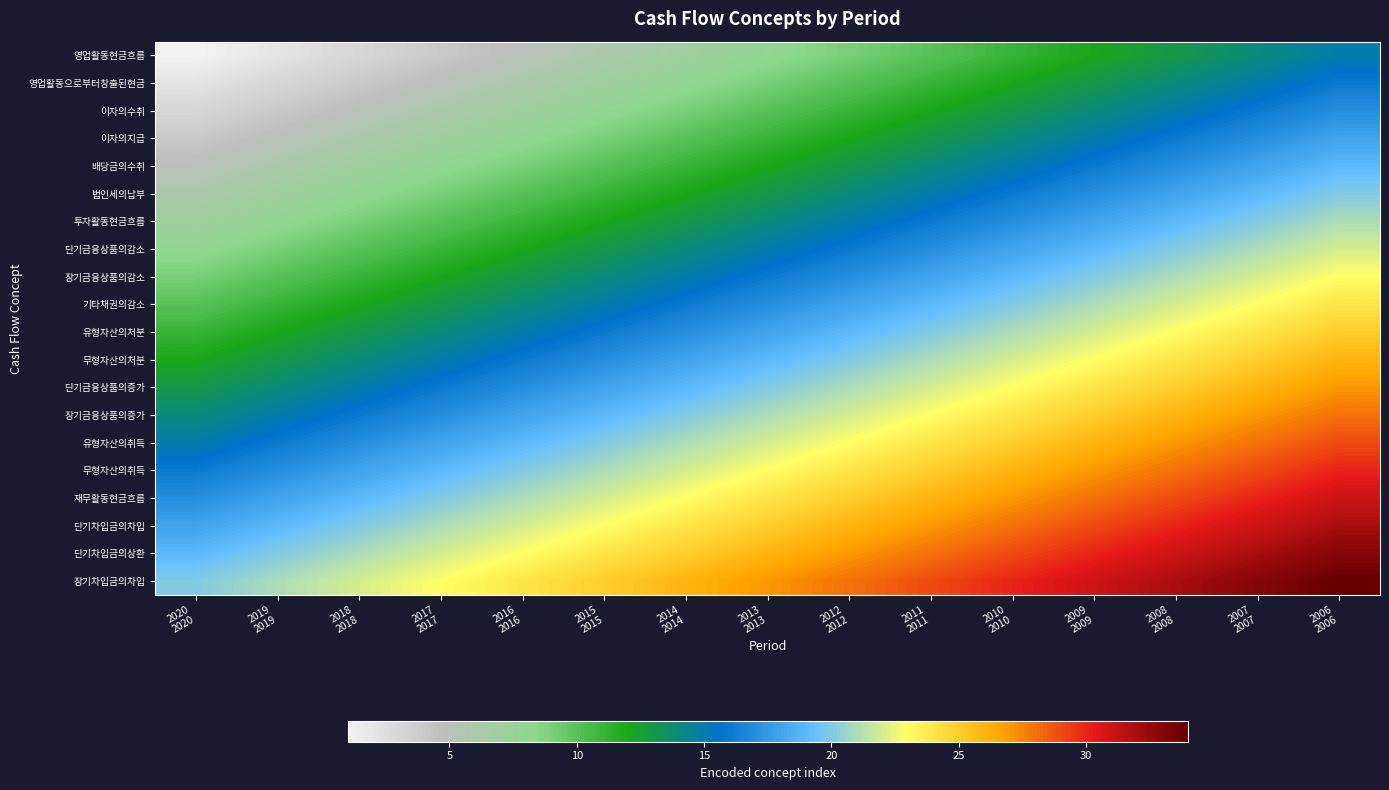

What is the total value across all series at 2010
2010?

410